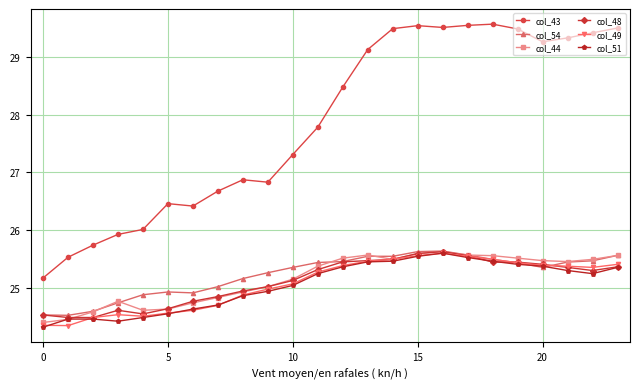

Which series has the largest range (max minus min)?

col_43